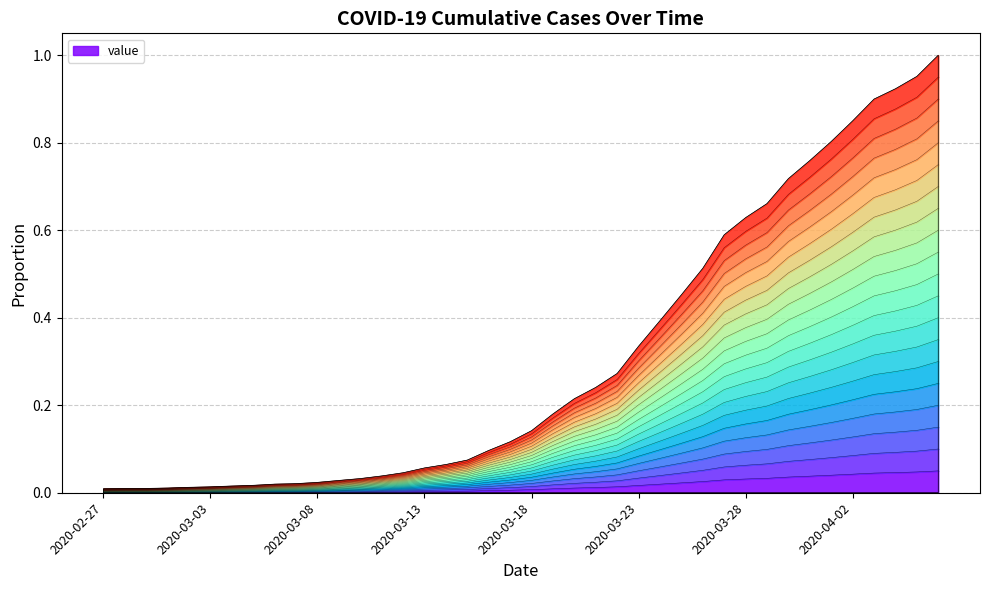

Does the chart have visible grid lines?

Yes